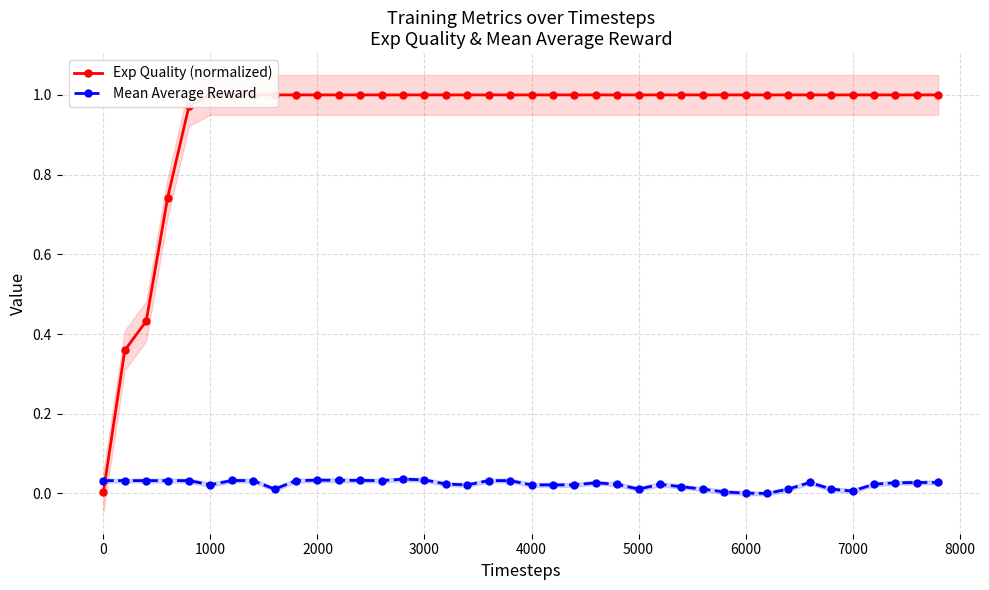

True or false: Mean Average Reward has more than 0 interior local peaks.

True